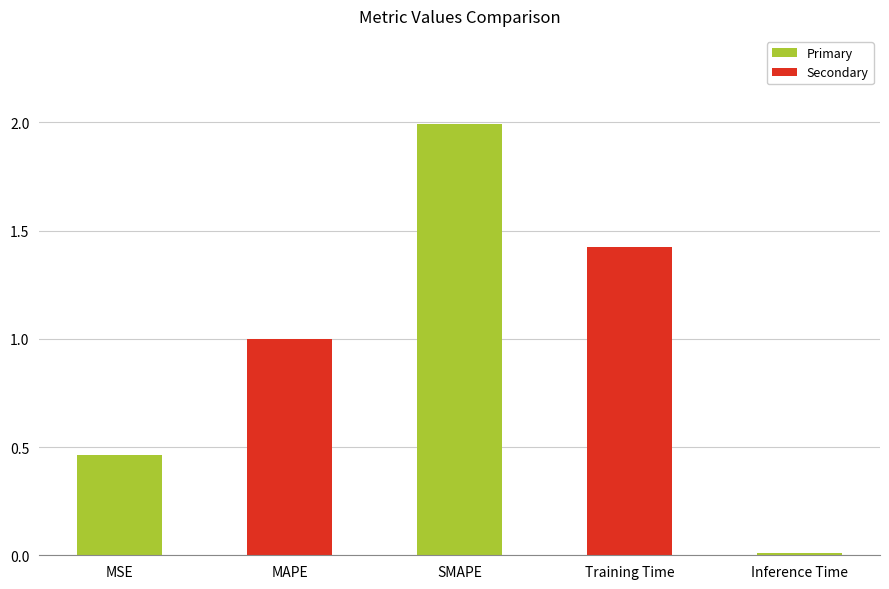

What position from the left is Inference Time?

5